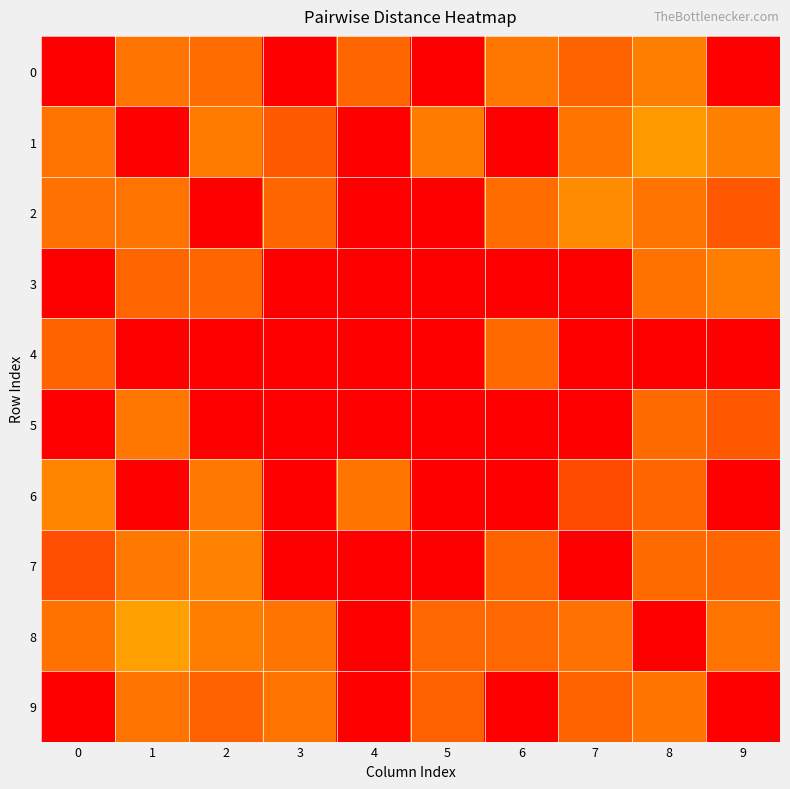

Which has a higher value, 8 or 4?

8